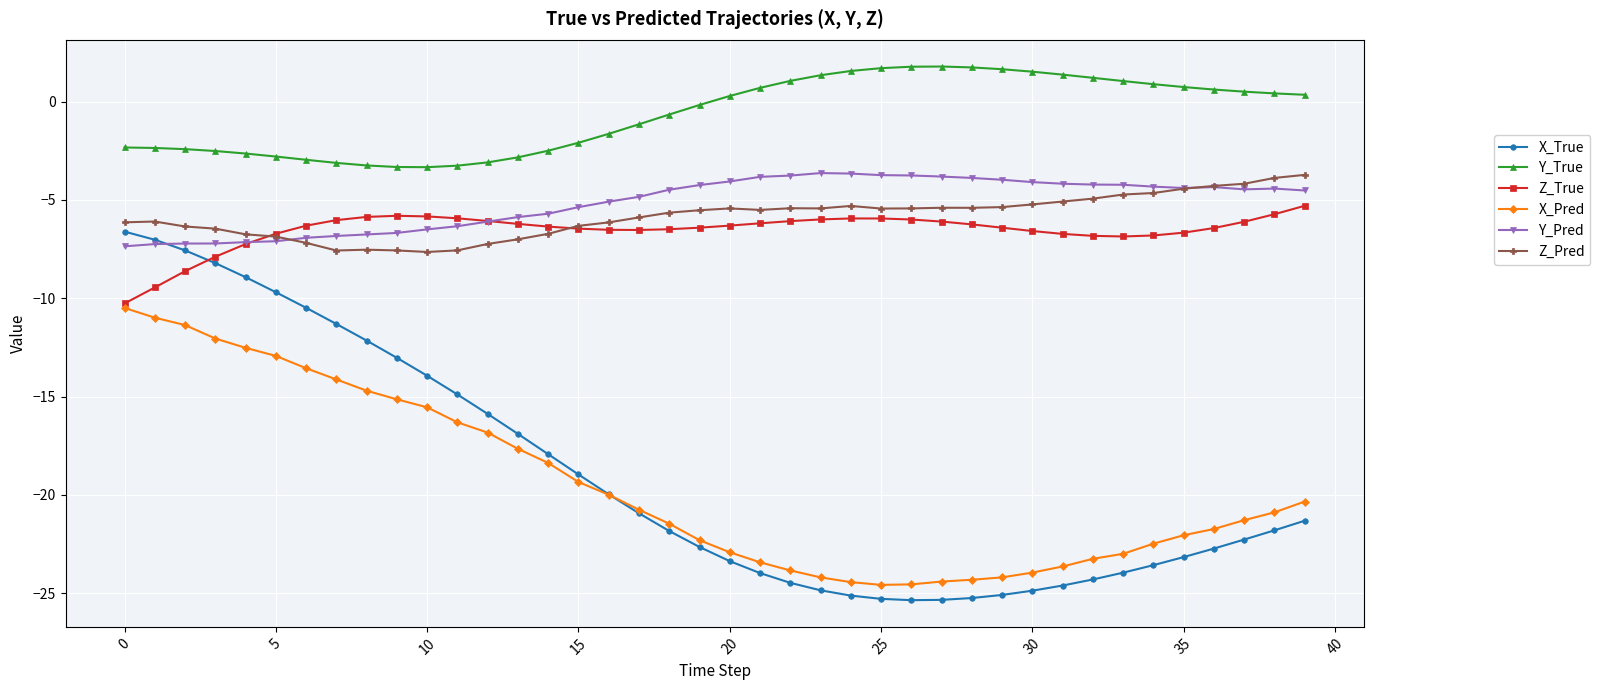

True or false: Z_Pred has more than 2 points higher than both neighbors.

True